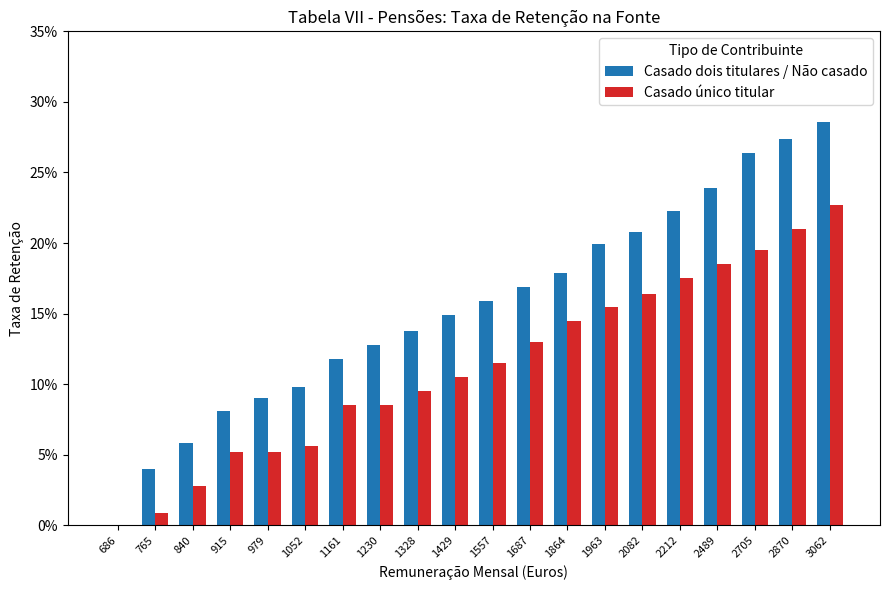

Reading left to right, extract all data points from this chart.

Casado dois titulares / Não casado: 686=0.0	765=0.0	840=0.1	915=0.1	979=0.1	1052=0.1	1161=0.1	1230=0.1	1328=0.1	1429=0.1	1557=0.2	1687=0.2	1864=0.2	1963=0.2	2082=0.2	2212=0.2	2489=0.2	2705=0.3	2870=0.3	3062=0.3
Casado único titular: 686=0.0	765=0.0	840=0.0	915=0.1	979=0.1	1052=0.1	1161=0.1	1230=0.1	1328=0.1	1429=0.1	1557=0.1	1687=0.1	1864=0.1	1963=0.2	2082=0.2	2212=0.2	2489=0.2	2705=0.2	2870=0.2	3062=0.2